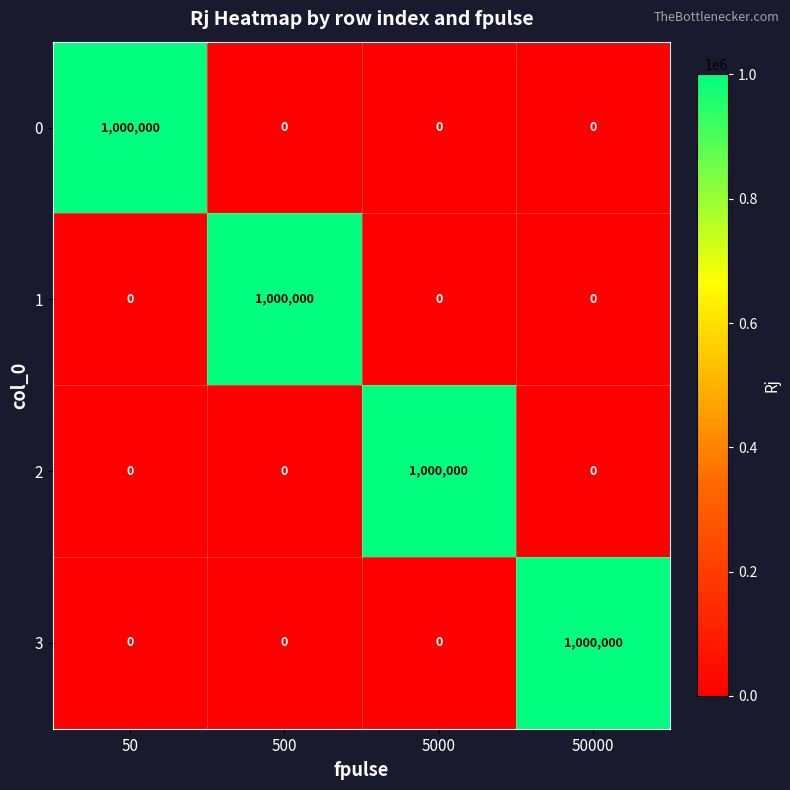

What is the sum of all 2 values?

1000000